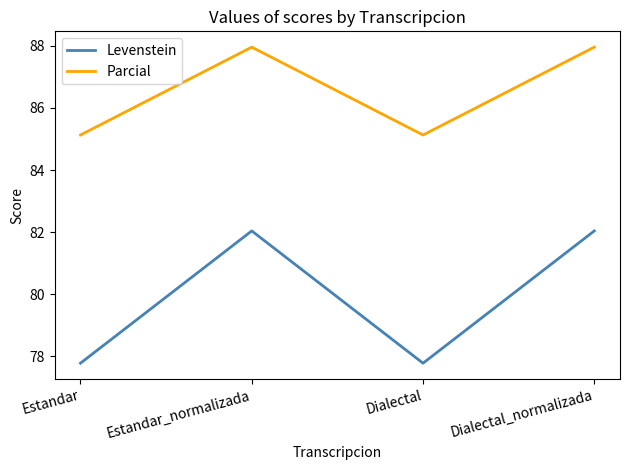

True or false: Parcial and Levenstein intersect in this chart.

False